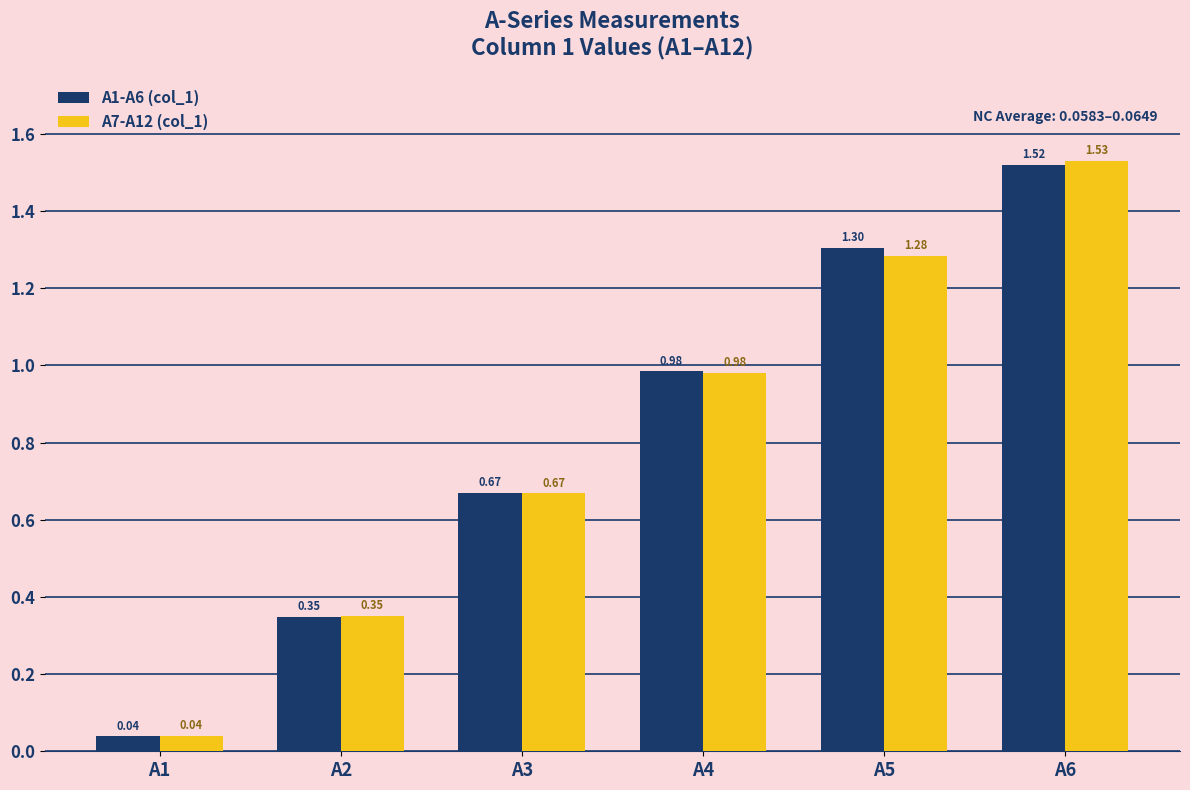

What is the difference between the second highest and minimum values in the A7-A12 (col_1) series?

1.2